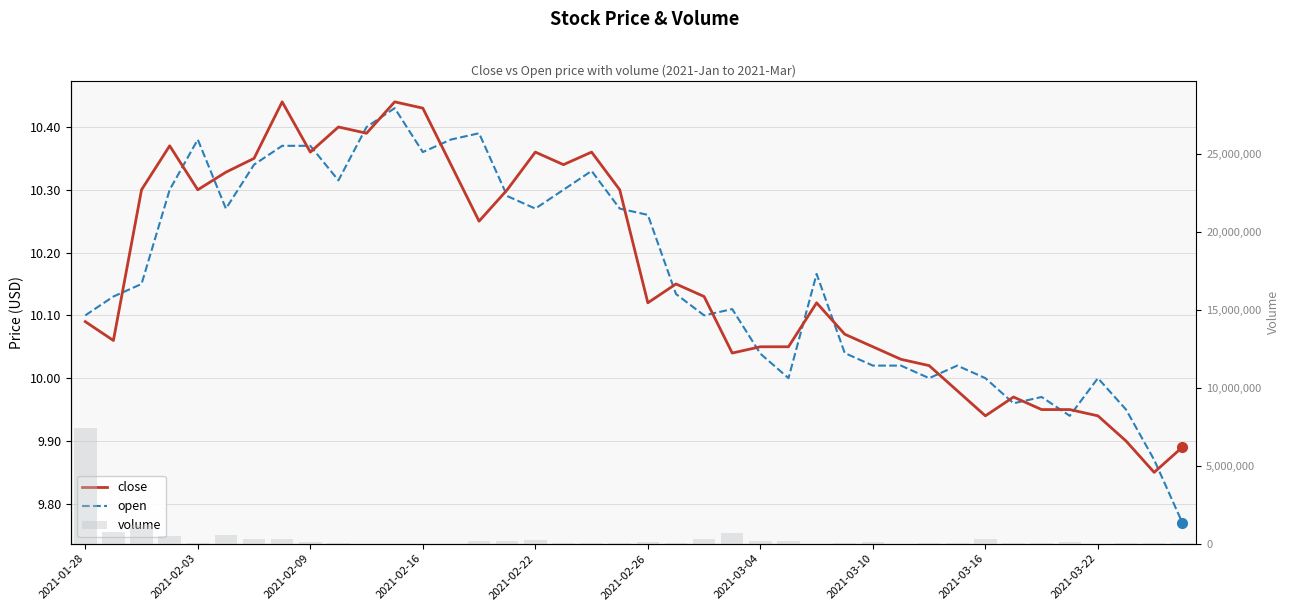

What is the total value across all series at 2021-01-28?

7425520.2